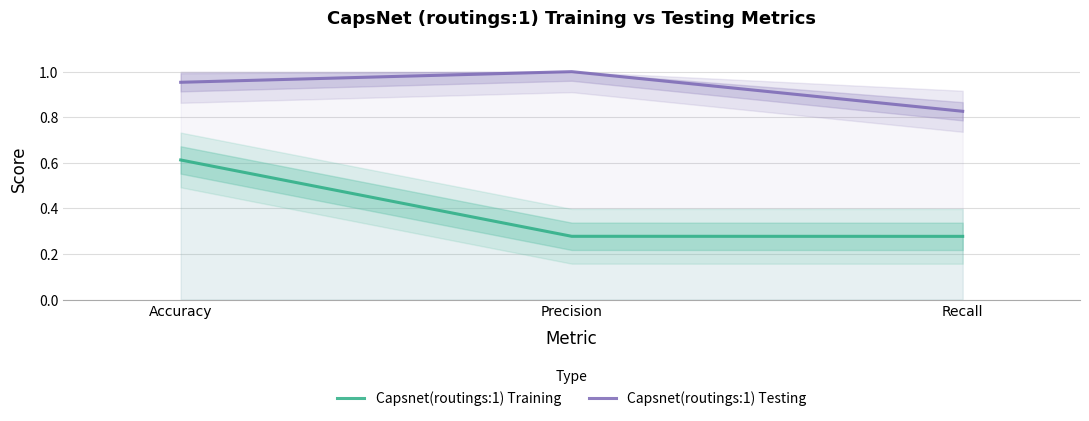

True or false: Capsnet(routings:1) Testing has a value of 0.4 at Accuracy.

False